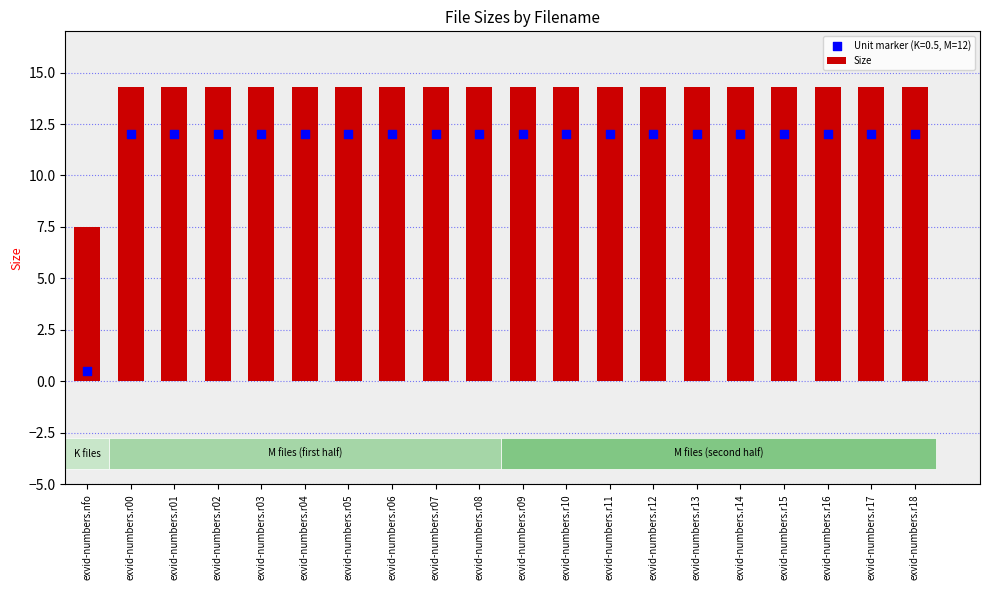

What is the change in value from exvid-numbers.nfo to exvid-numbers.r05?

+6.8